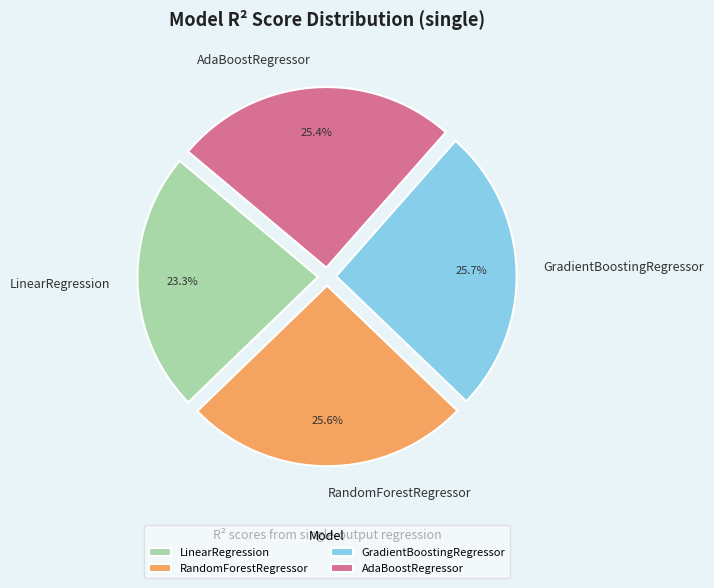

How many slices are in this pie chart?

4